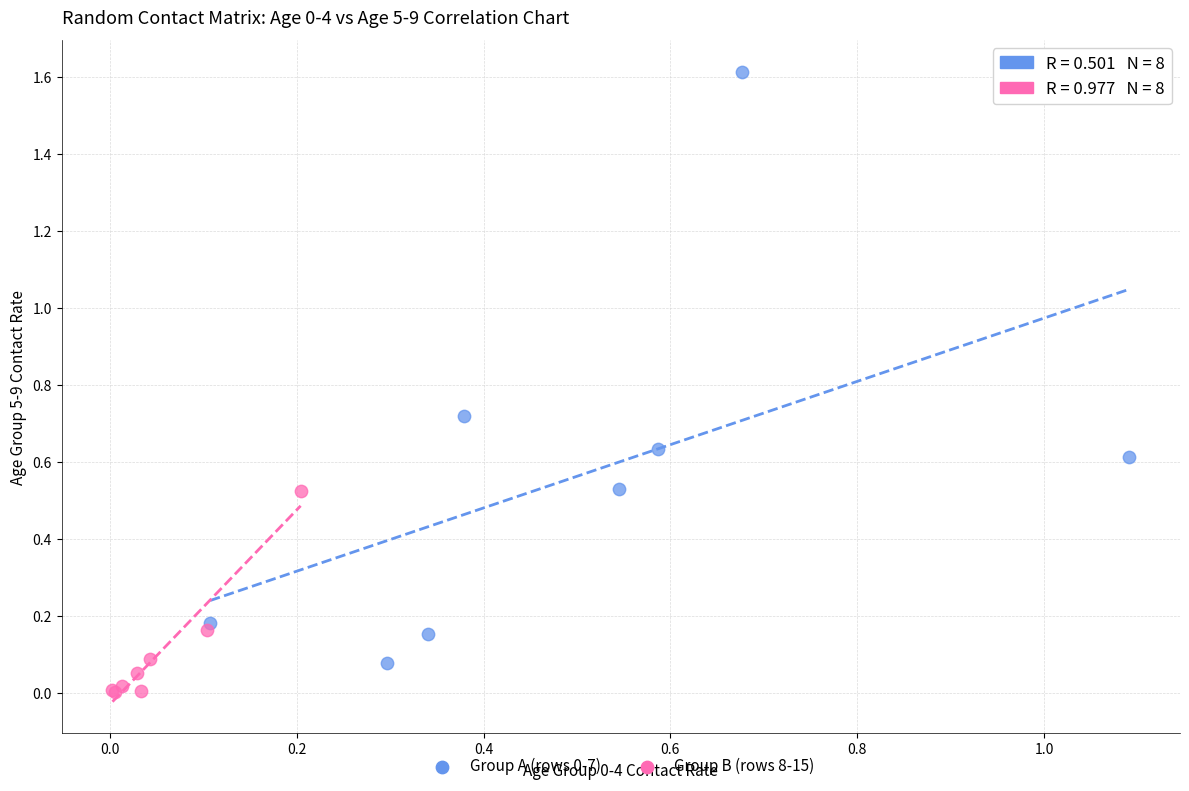

Which series contains the lowest Y value?

Group B (rows 8-15)